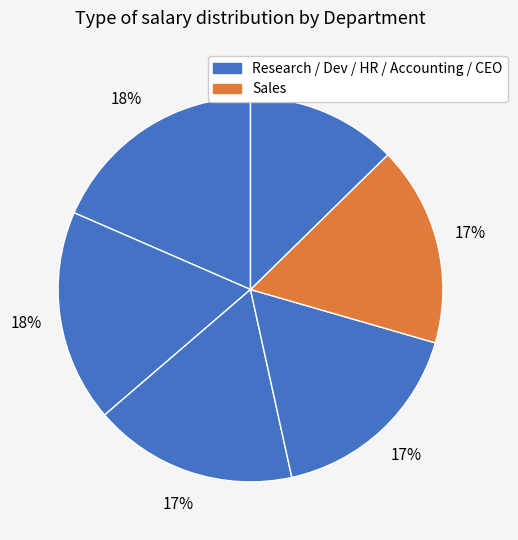

Rank the categories by value from lowest to highest.

CEO, Sales, Accounting, Human Resources, Development, Research